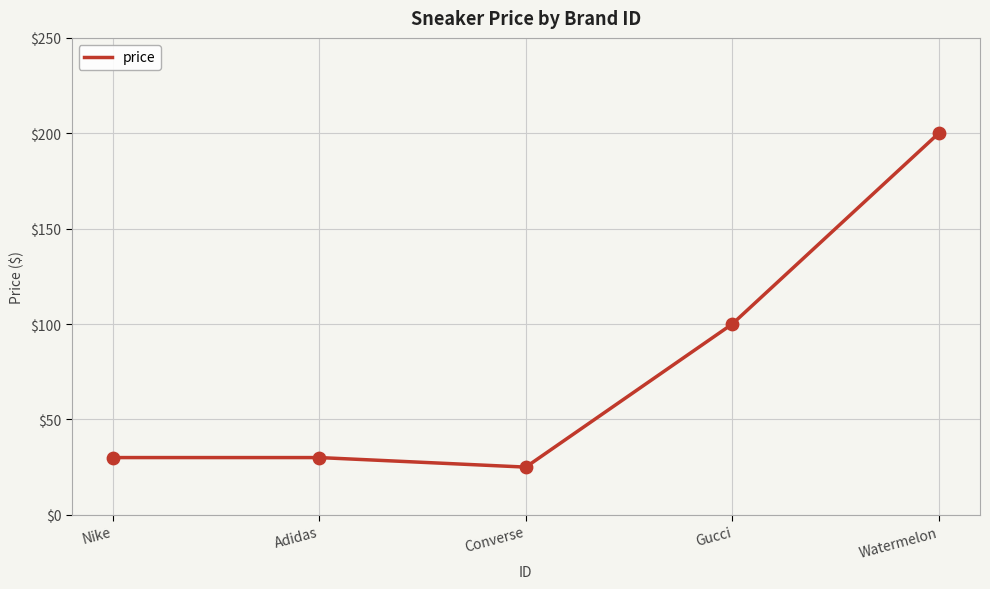

Which has a higher value, Adidas or Watermelon?

Watermelon